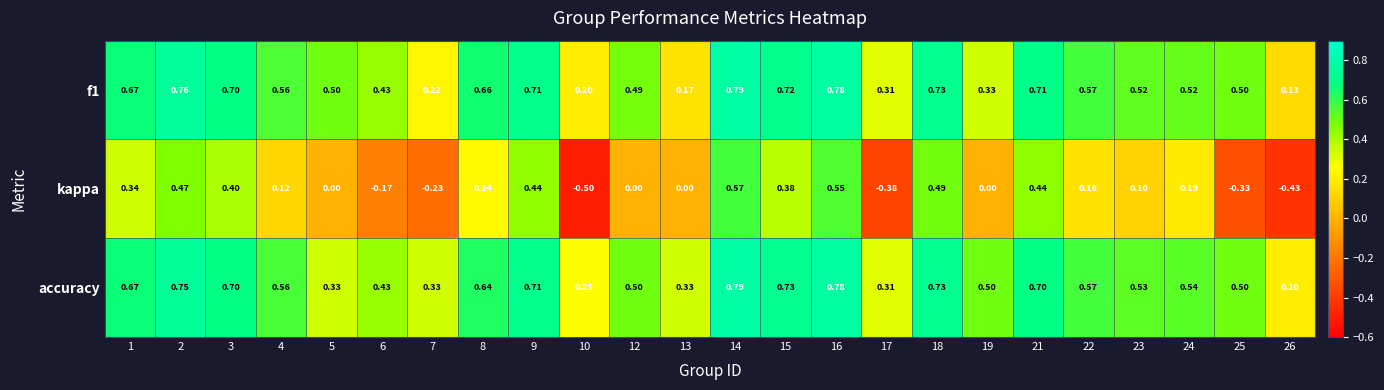

Which series has the widest spread of values?

kappa